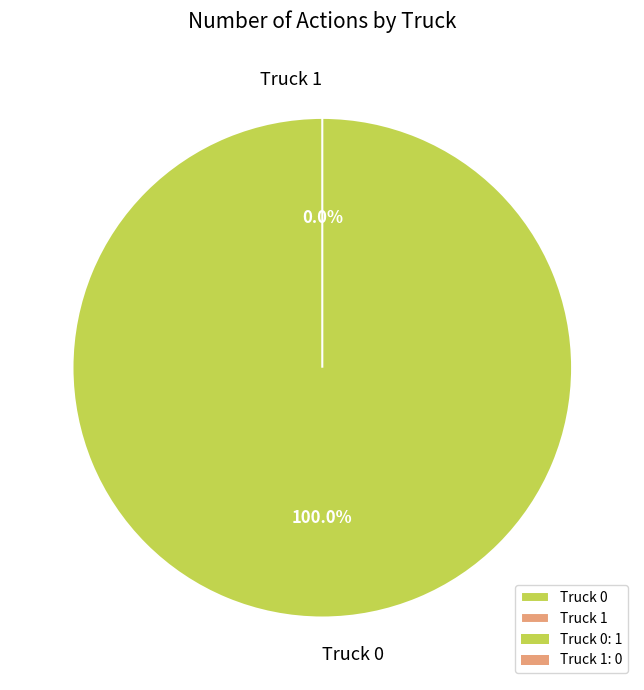

What is the smallest slice in the pie chart?

Truck 1